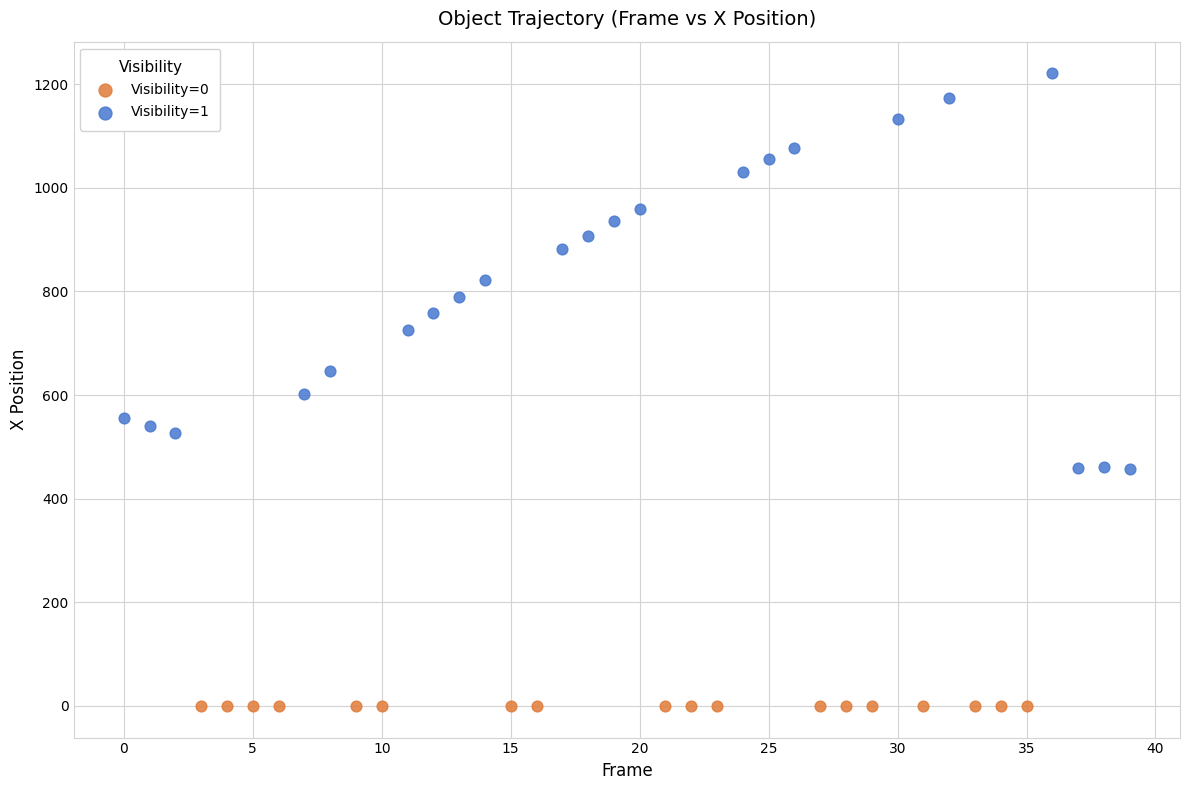

Which series reaches the maximum Y coordinate?

Visibility=1